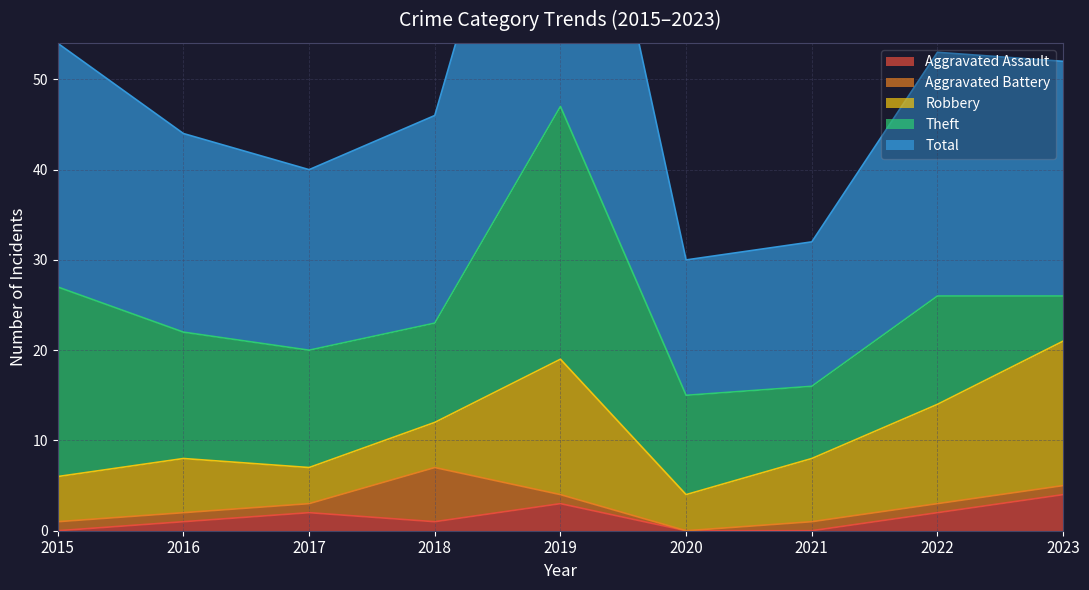

What is the value of the Robbery point at the 3rd from the left?

4